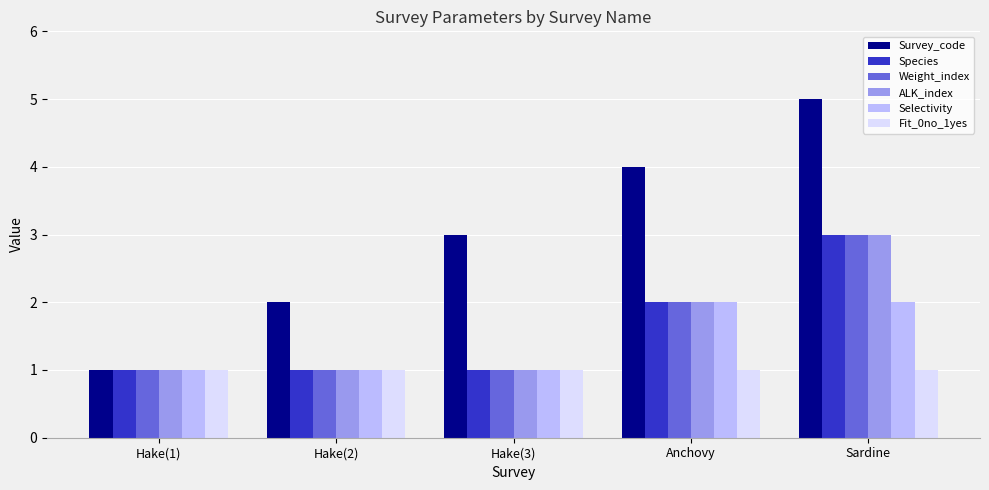

What is the minimum value shown in the chart?

1